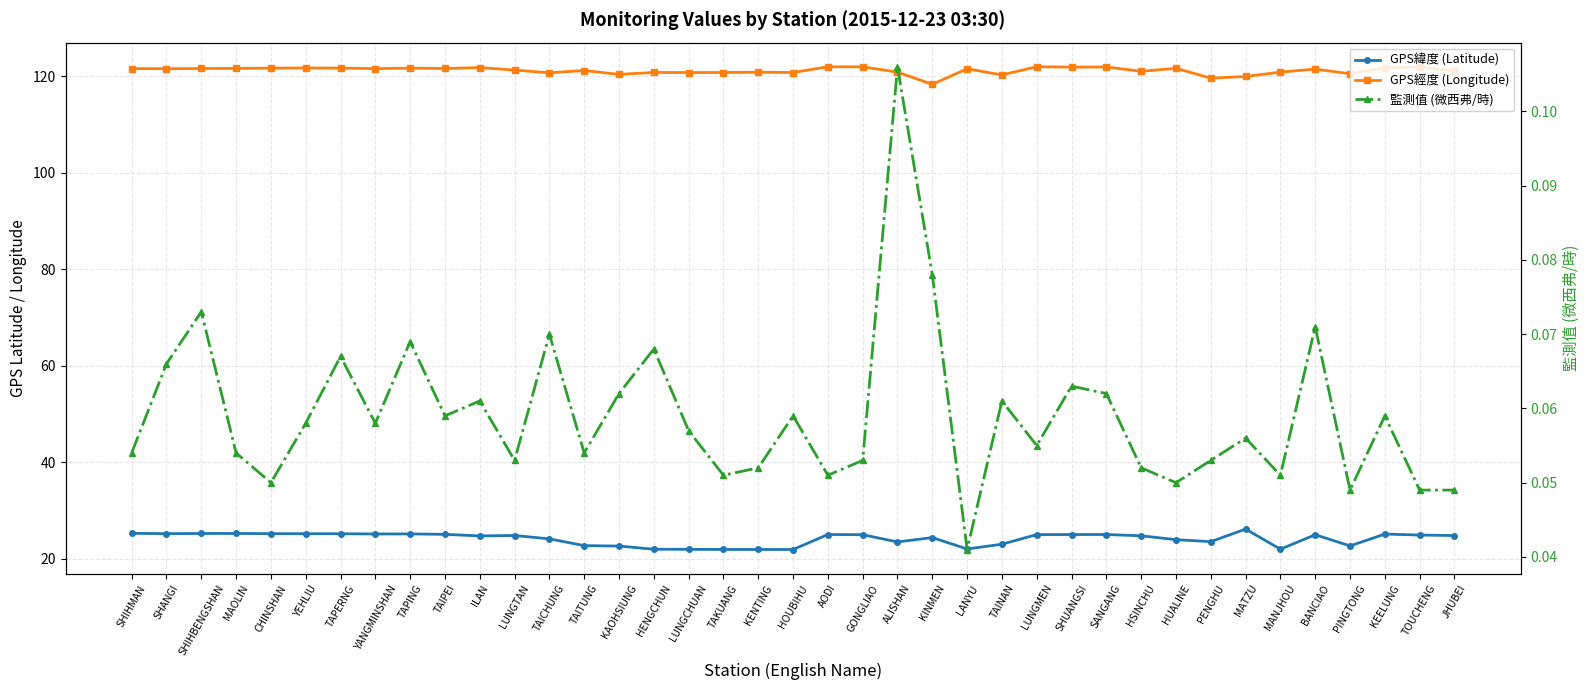

Rank the series by their maximum value, from lowest to highest.

監測值 (微西弗/時), GPS緯度 (Latitude), GPS經度 (Longitude)